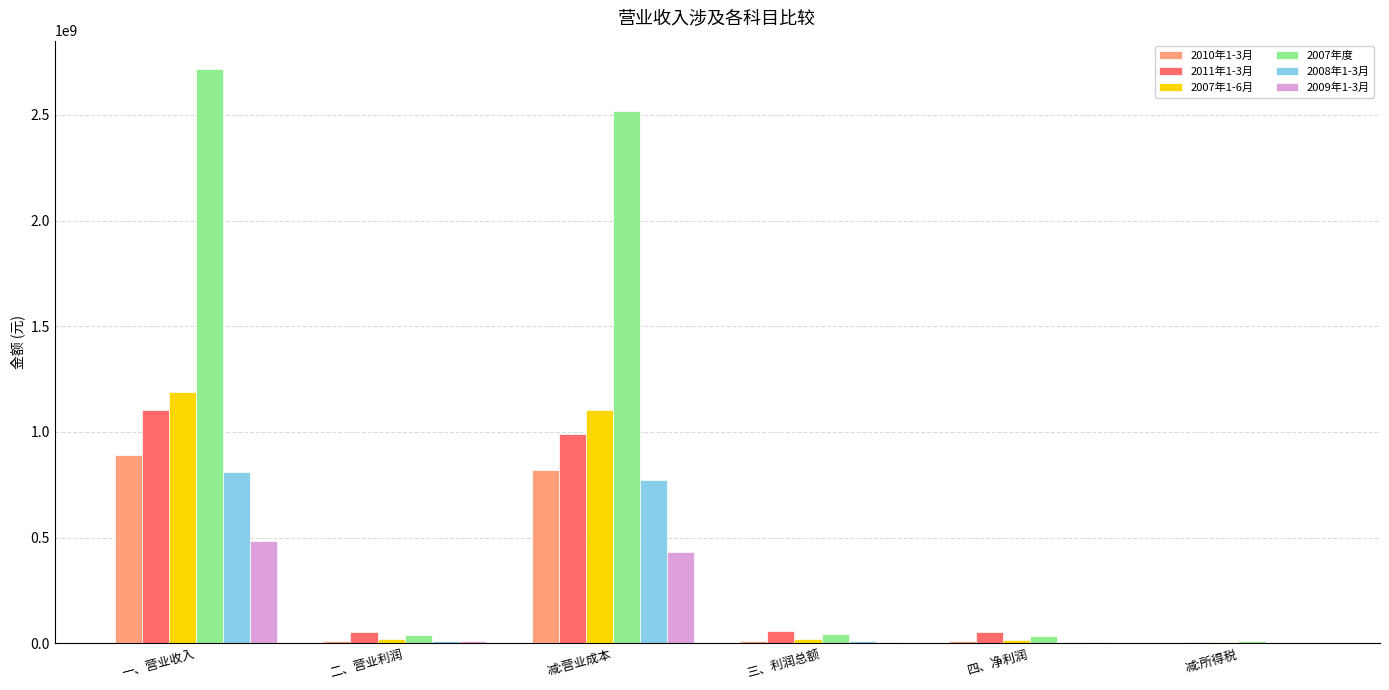

The 2011年1-3月 series shows 1104768126.0 at 一、营业收入. True or false?

True